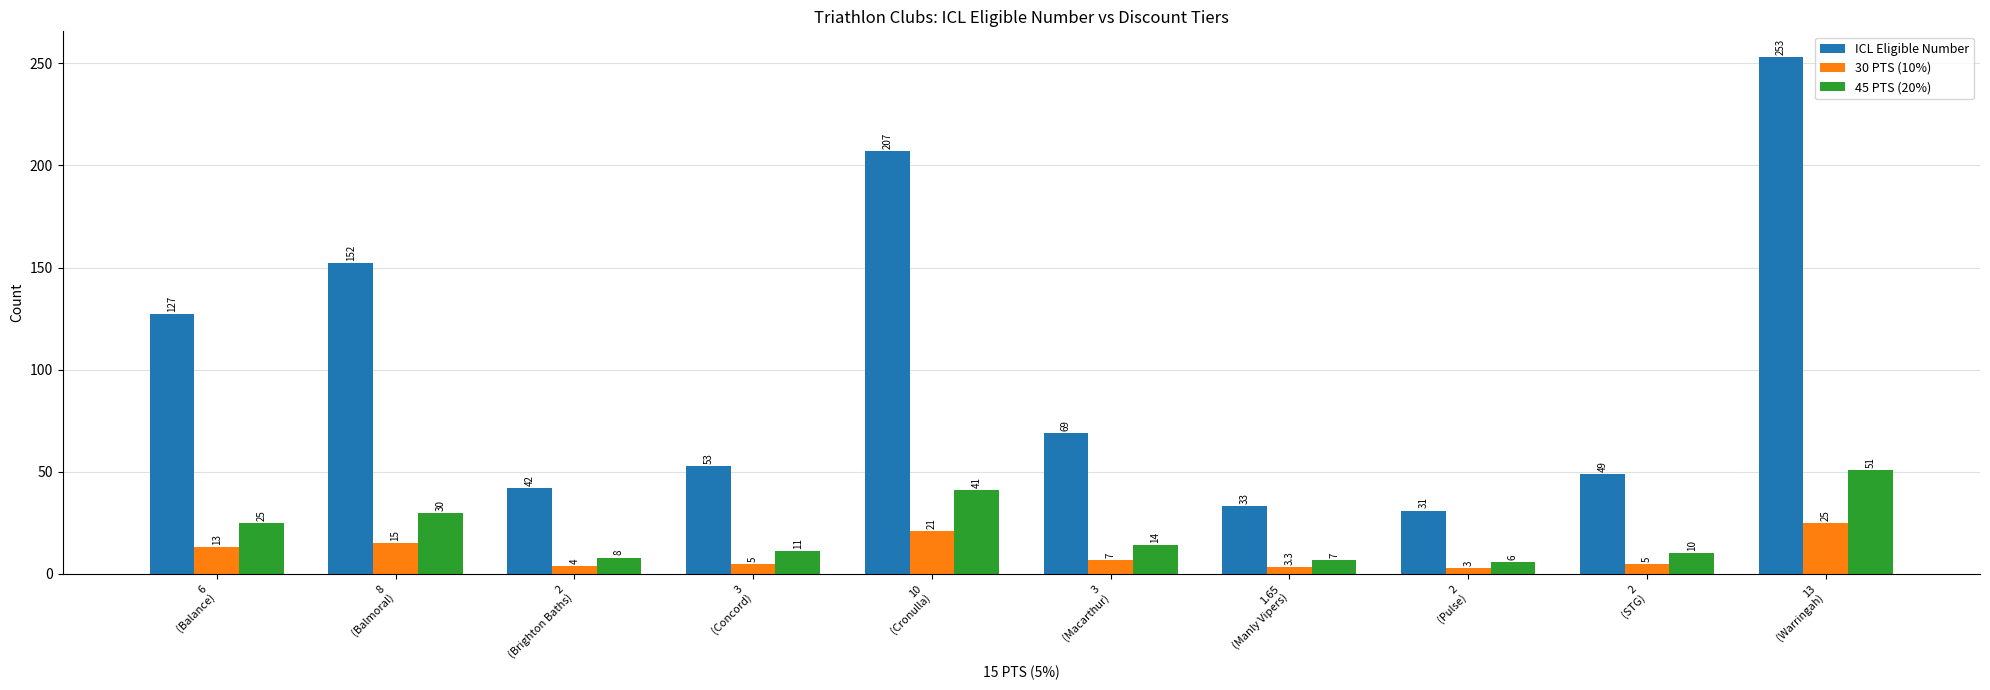

At which category is the sum across all series the highest?

13
(Warringah)